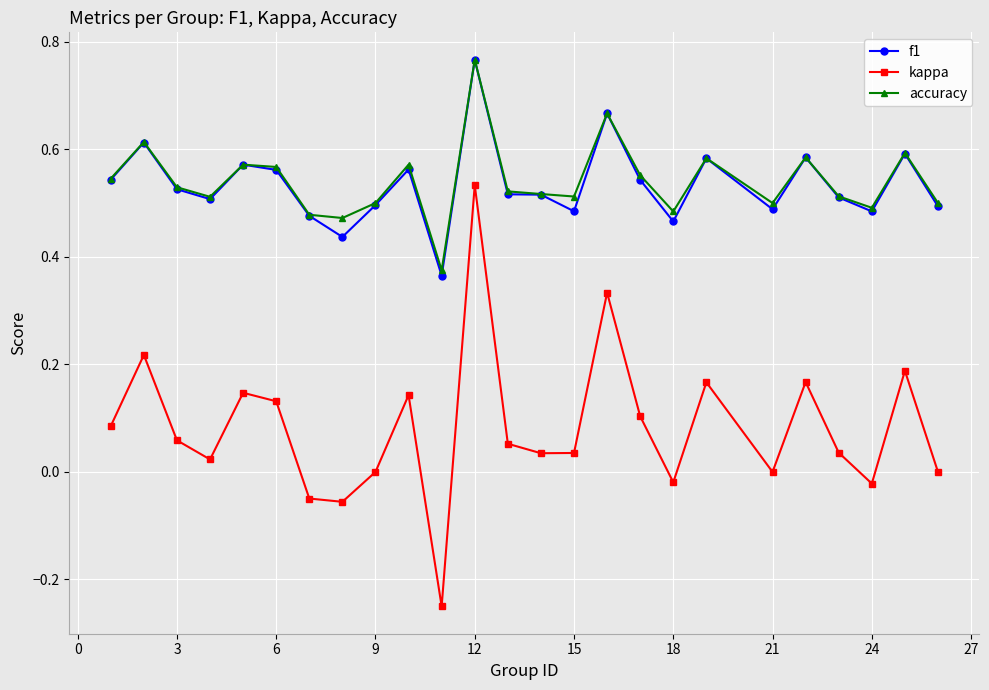

Which series has the widest spread of values?

kappa